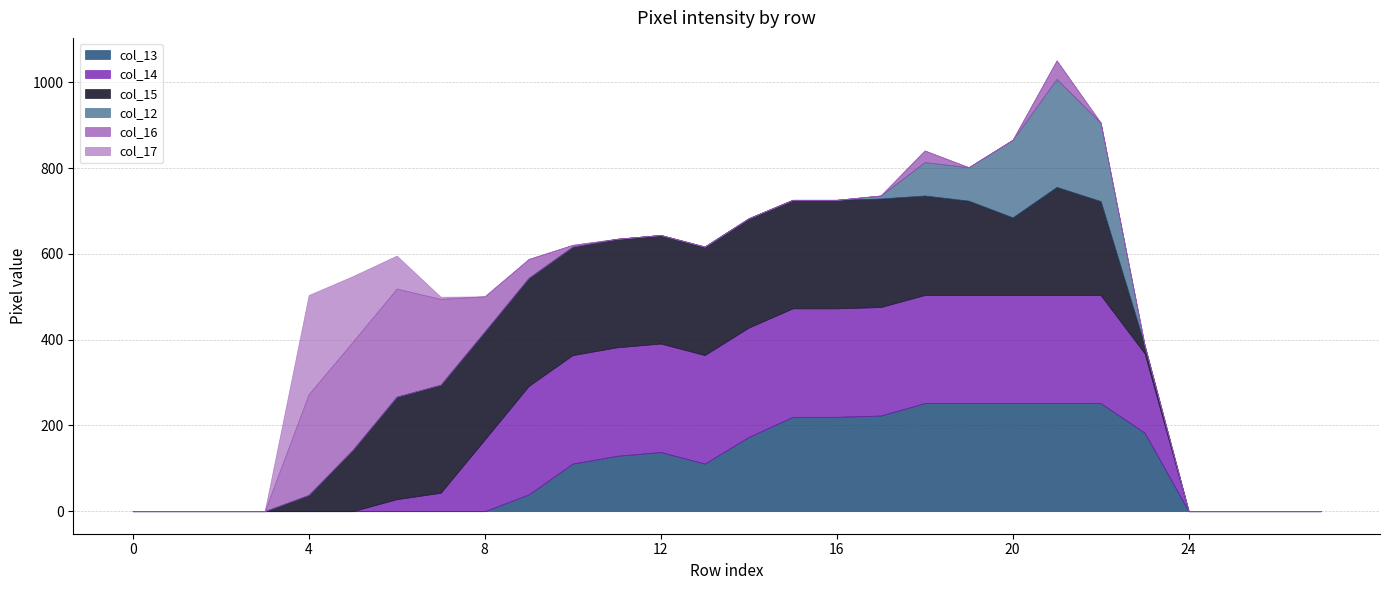

What are all the series names shown in the legend?

col_13, col_14, col_15, col_12, col_16, col_17